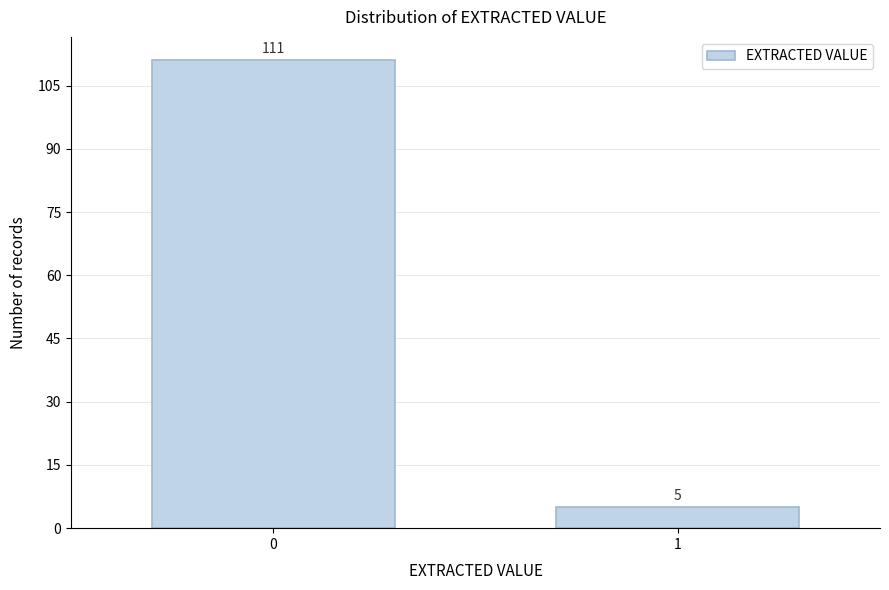

Reading right to left, transcribe all the data shown in this chart.

1=5	0=111